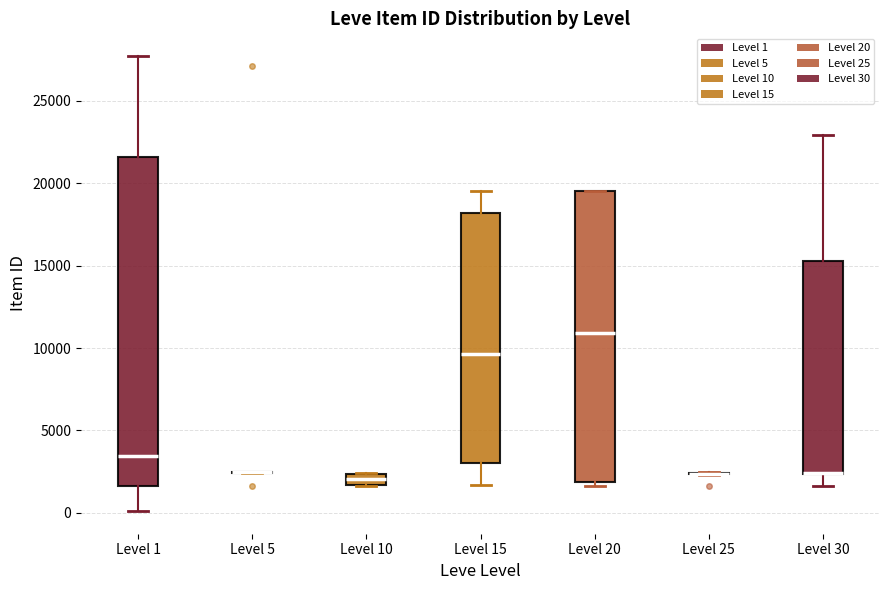

Which box is the tallest, from its lower edge to its upper edge?

Level 1